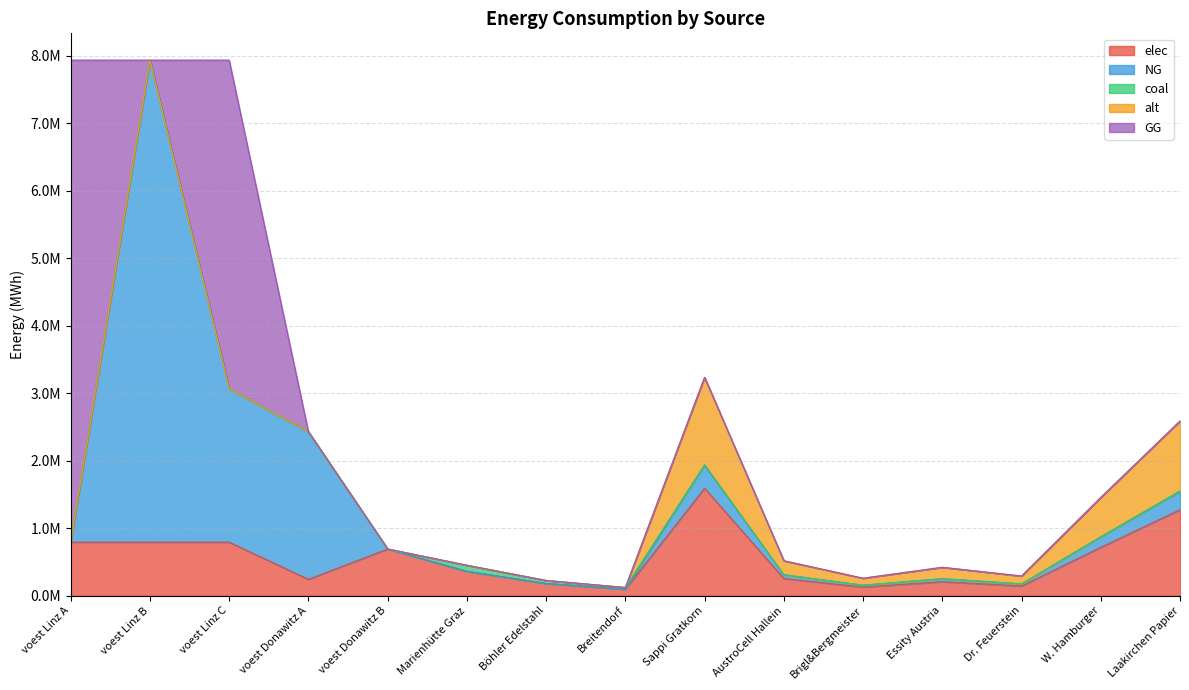

Where is the first local minimum for elec?

voest Donawitz A